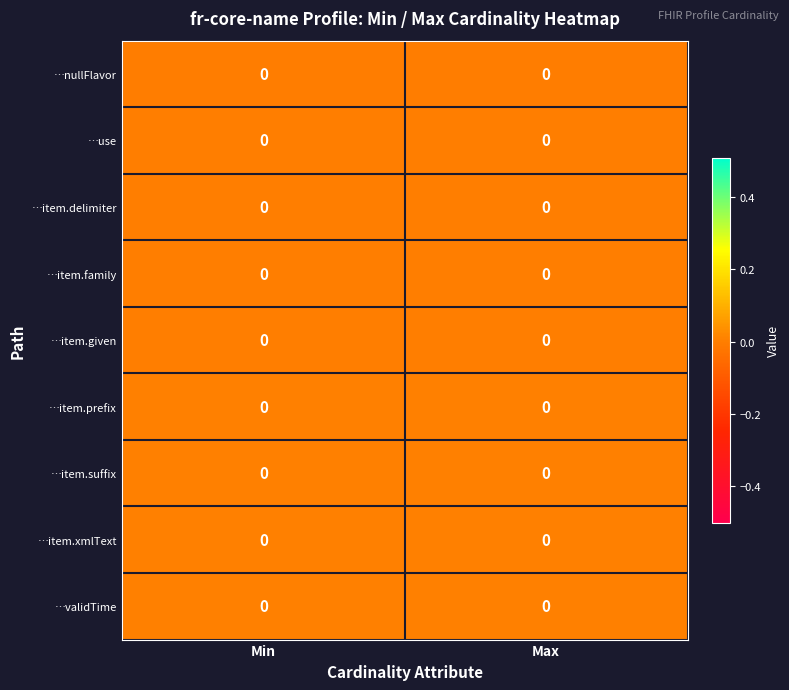

Is the value of …item.delimiter at Min greater than the value of …item.suffix at Min?

No